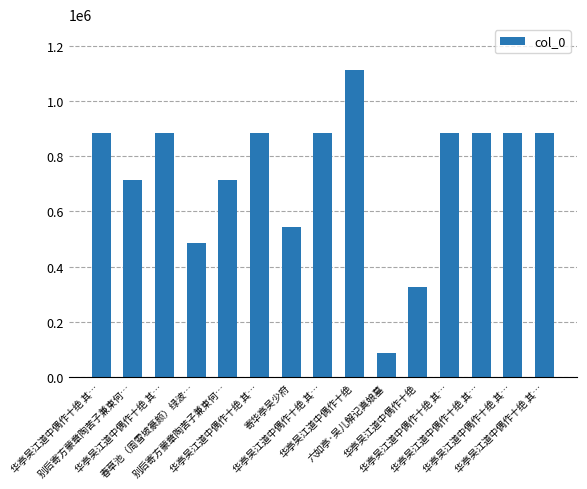

How many categories are shown in the chart?

15